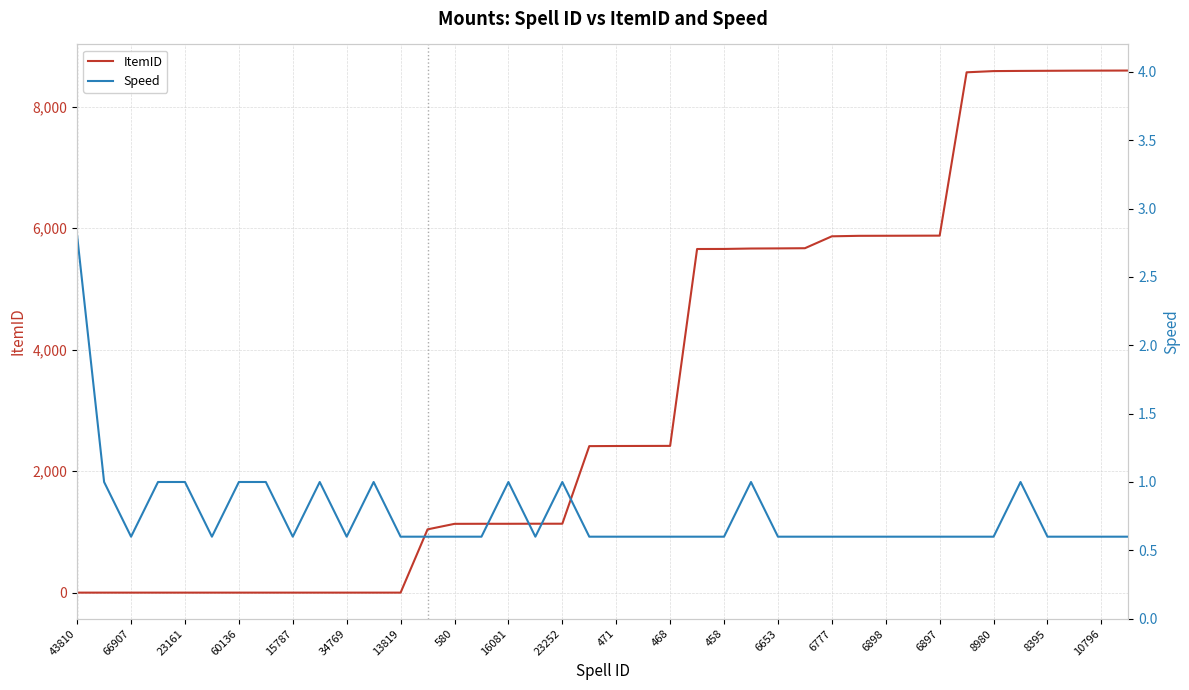

True or false: ItemID has a value of 3613 at 6777.

False